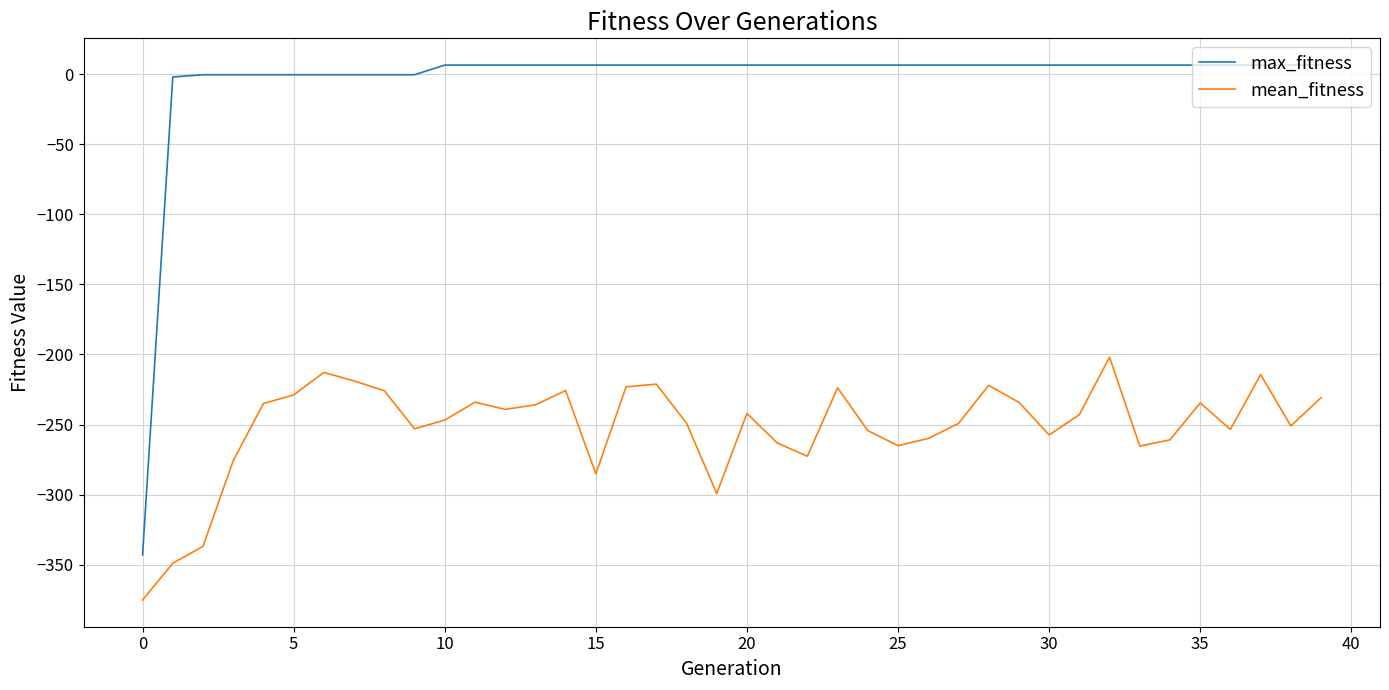

True or false: mean_fitness and max_fitness intersect in this chart.

False